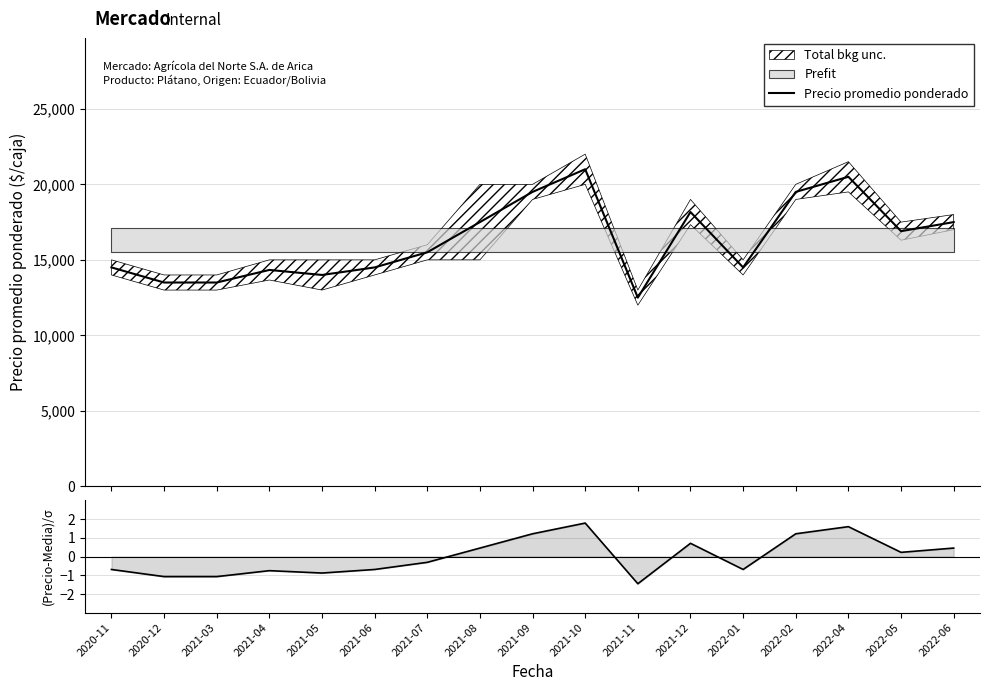

At how many categories does at least one series exceed 16395?

8